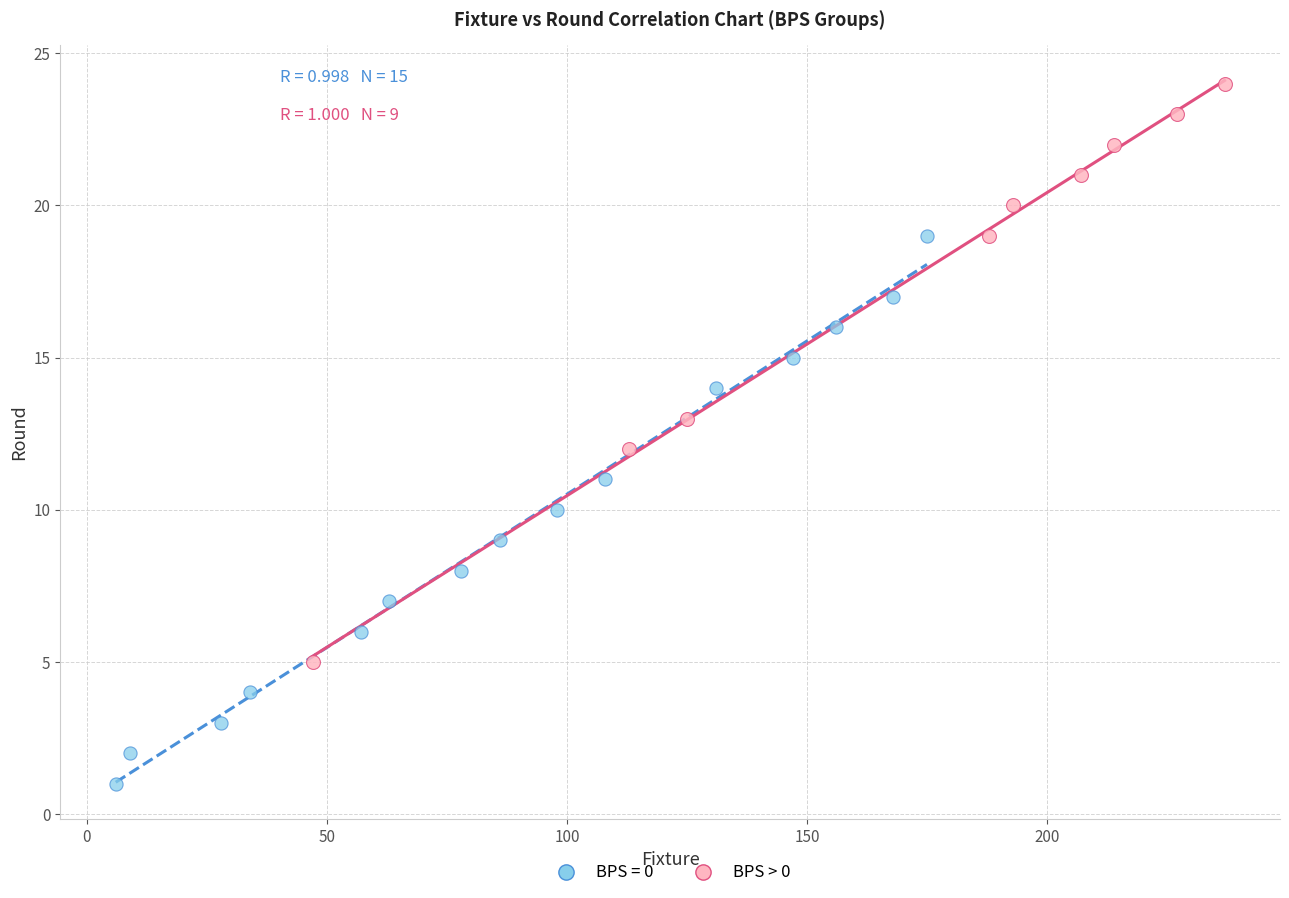

Which series reaches the minimum Y coordinate?

BPS = 0